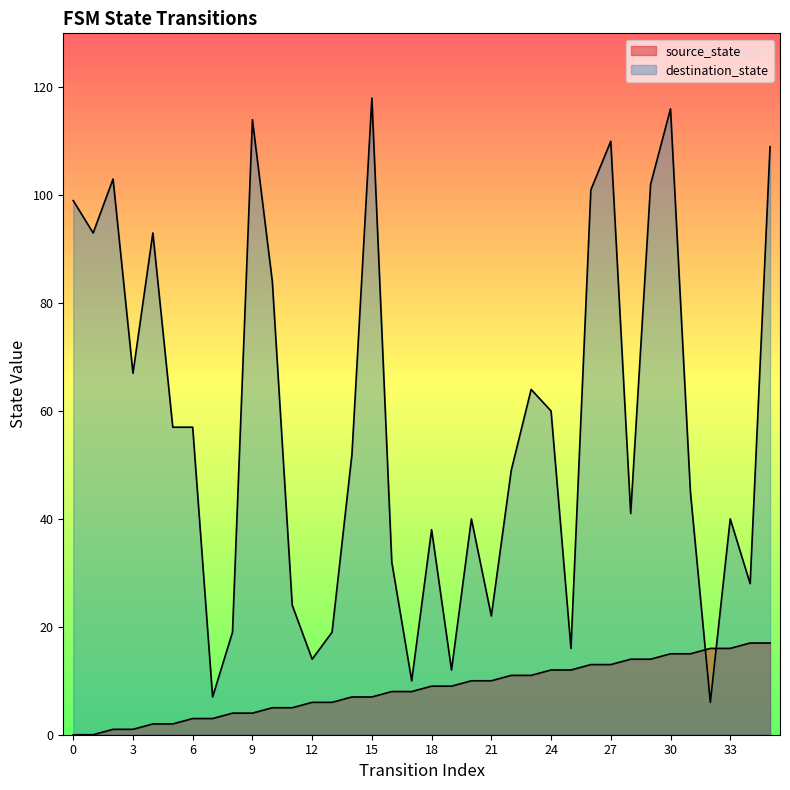

Rank the categories by source_state value from lowest to highest.

0, 1, 2, 3, 4, 5, 6, 7, 8, 9, 10, 11, 12, 13, 14, 15, 16, 17, 18, 19, 20, 21, 22, 23, 24, 25, 26, 27, 28, 29, 30, 31, 32, 33, 34, 35